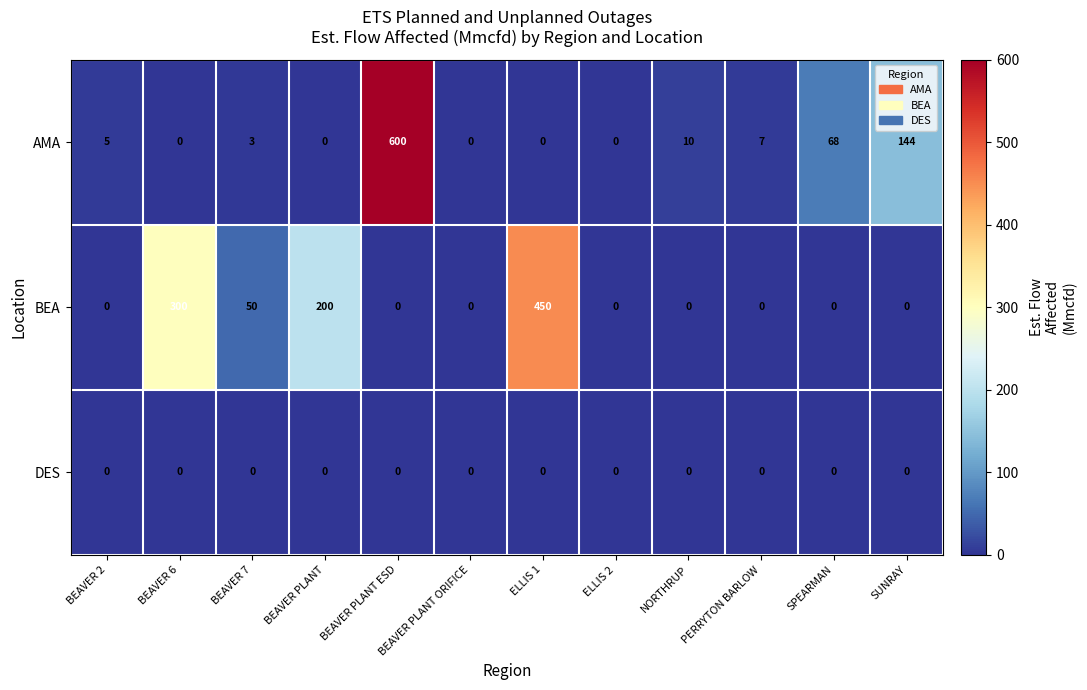

What is the highest value of the BEA series?

450